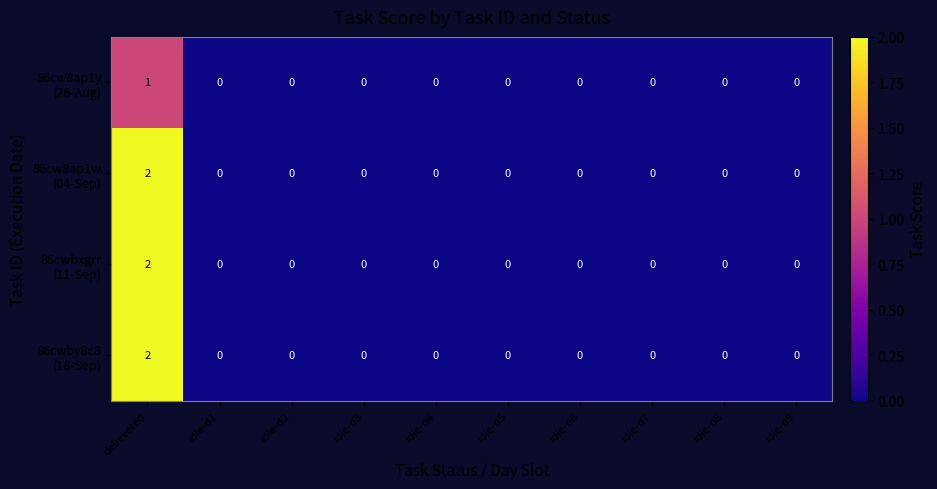

Count the number of categories in the chart.

10